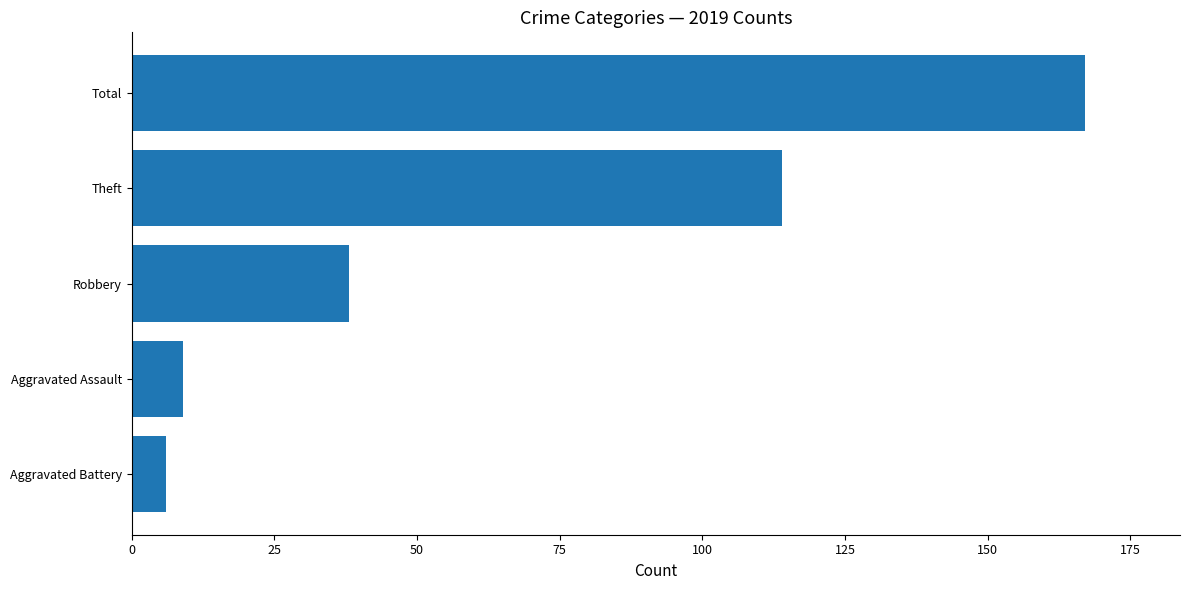

At which label is the value closest to 86?

Theft